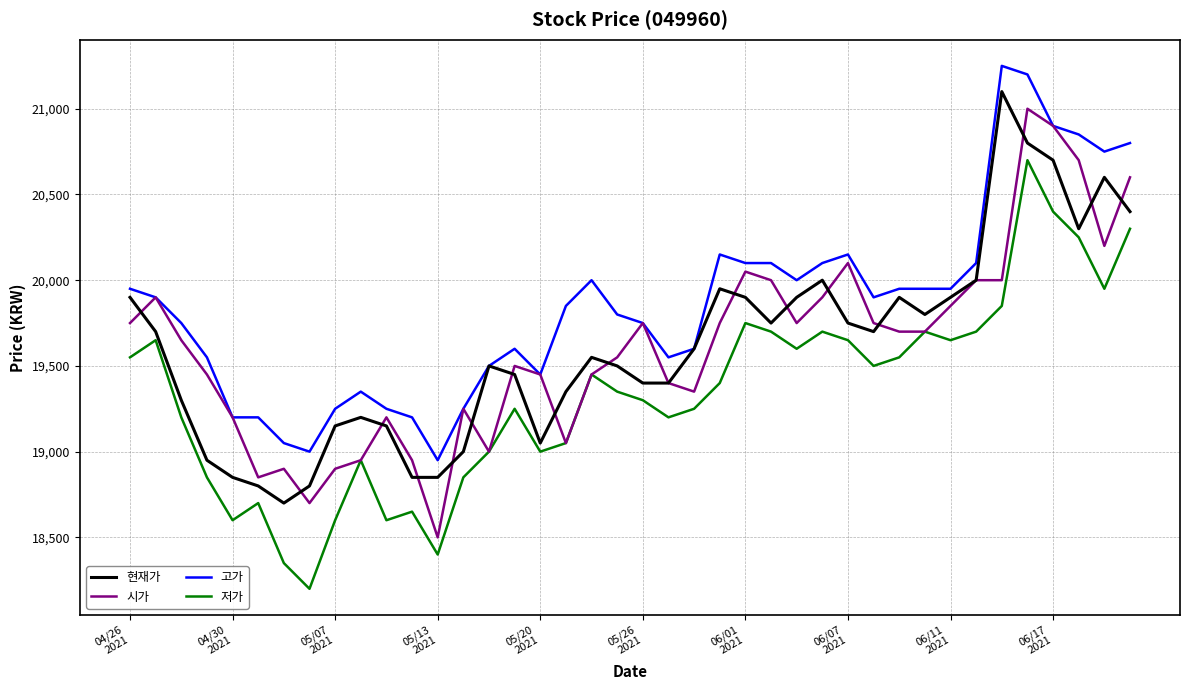

Reading left to right, extract all data points from this chart.

현재가: 19900	19700	19300	18950	18850	18800	18700	18800	19150	19200	19150	18850	18850	19000	19500	19450	19050	19350	19550	19500	19400	19400	19600	19950	19900	19750	19900	20000	19750	19700	19900	19800	19900	20000	21100	20800	20700	20300	20600	20400
시가: 19750	19900	19650	19450	19200	18850	18900	18700	18900	18950	19200	18950	18500	19250	19000	19500	19450	19050	19450	19550	19750	19400	19350	19750	20050	20000	19750	19900	20100	19750	19700	19700	19850	20000	20000	21000	20900	20700	20200	20600
고가: 19950	19900	19750	19550	19200	19200	19050	19000	19250	19350	19250	19200	18950	19250	19500	19600	19450	19850	20000	19800	19750	19550	19600	20150	20100	20100	20000	20100	20150	19900	19950	19950	19950	20100	21250	21200	20900	20850	20750	20800
저가: 19550	19650	19200	18850	18600	18700	18350	18200	18600	18950	18600	18650	18400	18850	19000	19250	19000	19050	19450	19350	19300	19200	19250	19400	19750	19700	19600	19700	19650	19500	19550	19700	19650	19700	19850	20700	20400	20250	19950	20300